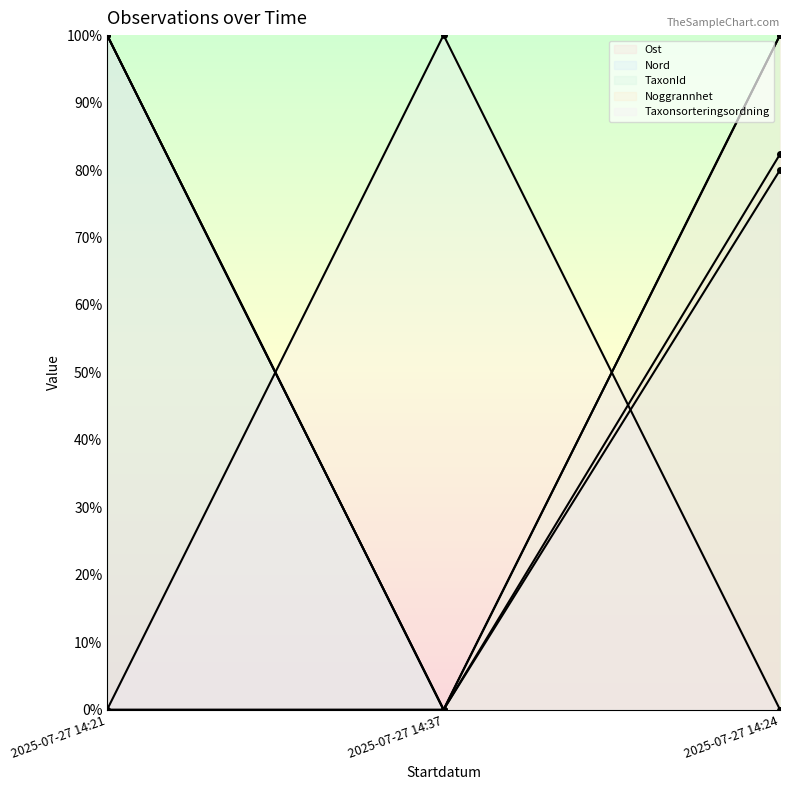

What is the maximum value for Ost?

100.0